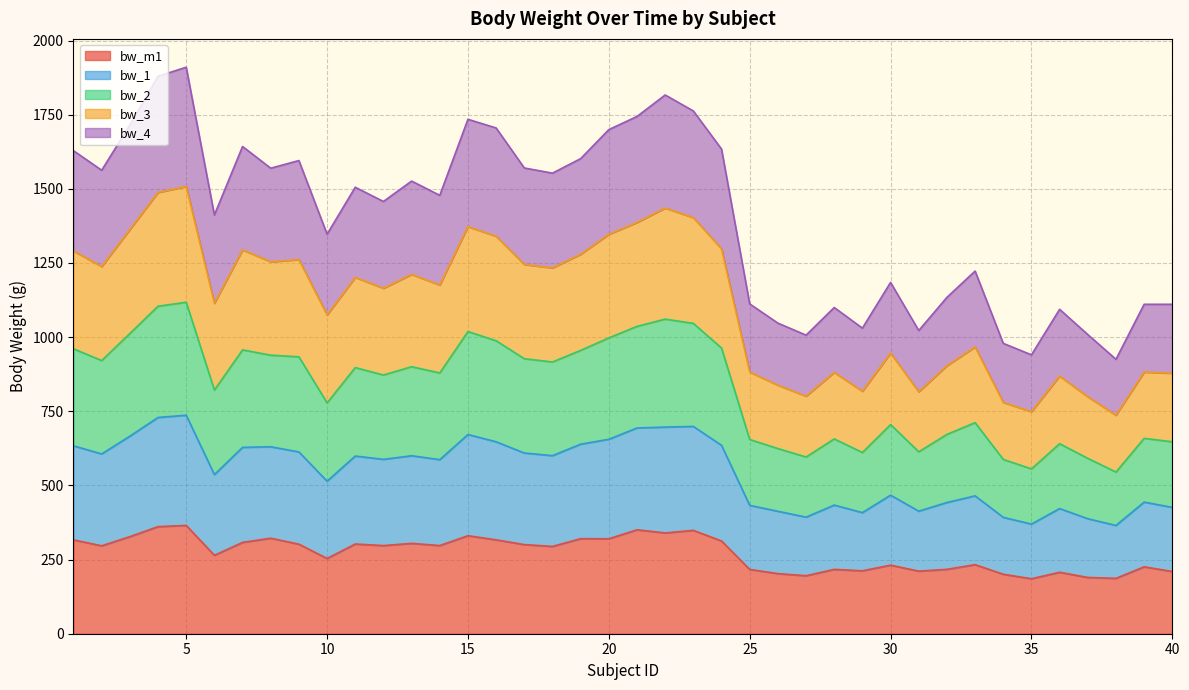

How many interior local peaks does the bw_2 series have?

11